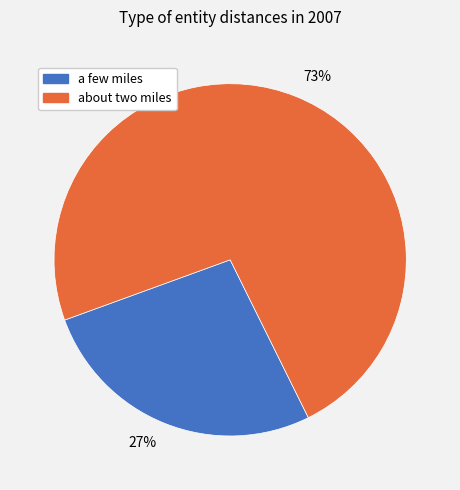

To the nearest percent, what percentage of the pie is 73%?

73%